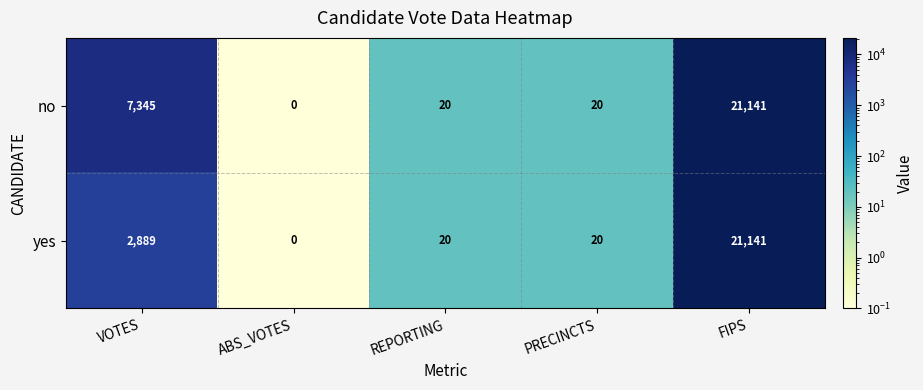

Reading left to right, transcribe all the data shown in this chart.

no: VOTES=7345	ABS_VOTES=0	REPORTING=20	PRECINCTS=20	FIPS=21141
yes: VOTES=2889	ABS_VOTES=0	REPORTING=20	PRECINCTS=20	FIPS=21141